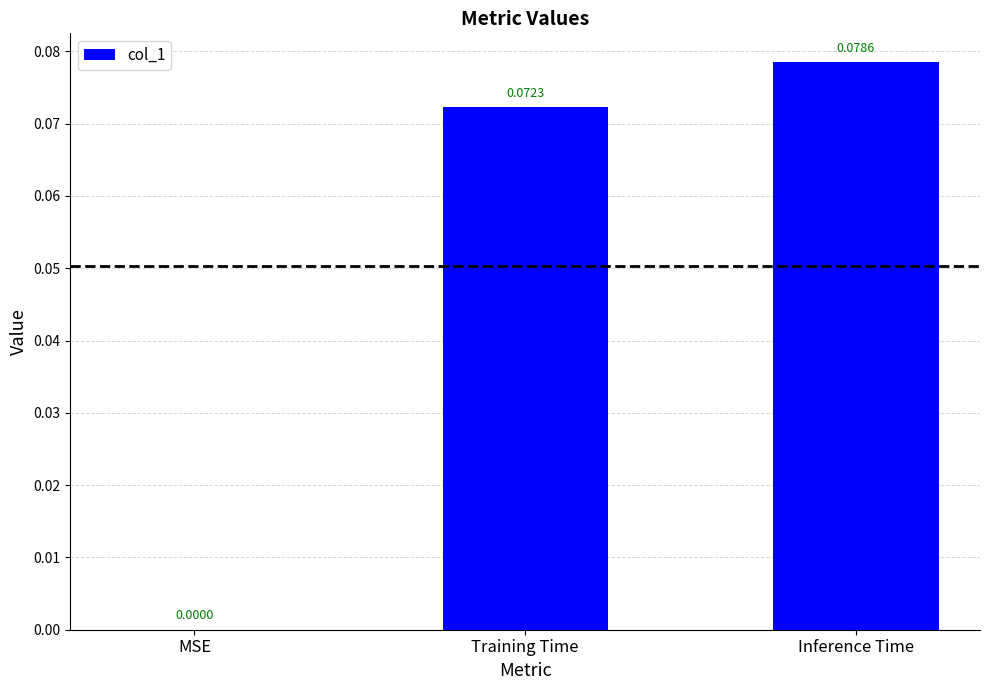

Between Inference Time and Training Time, which is larger?

Inference Time